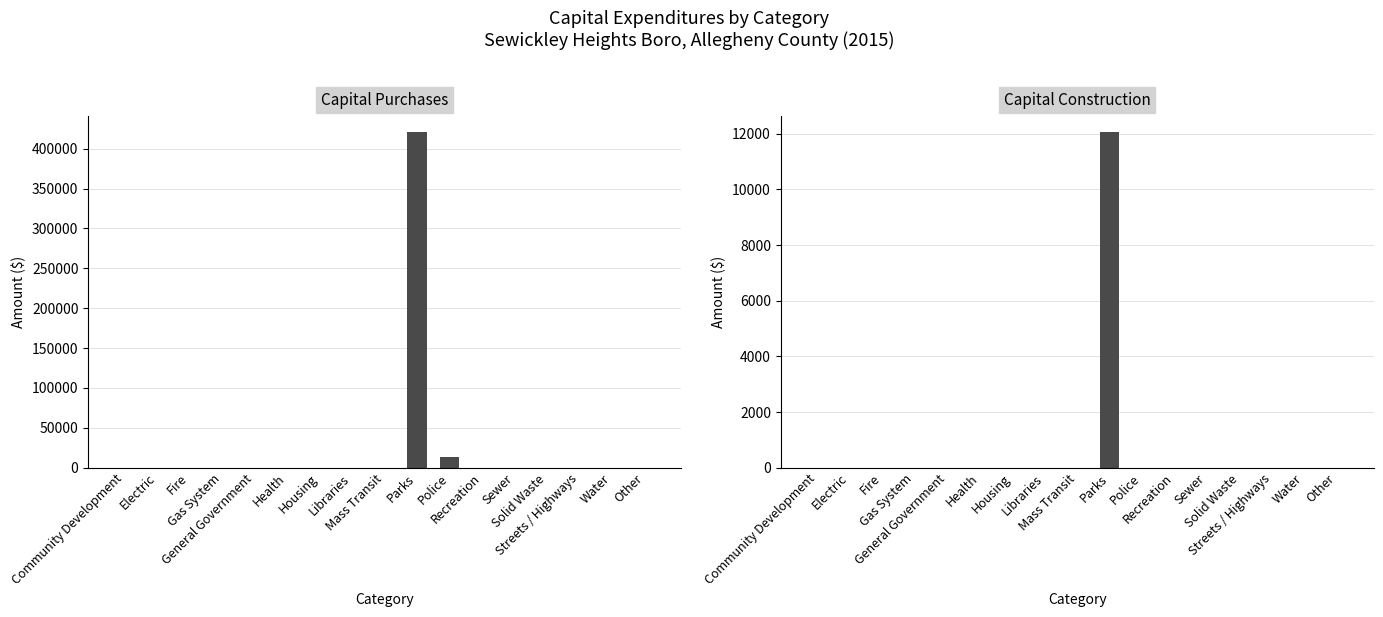

Which series has the largest total across all categories?

Capital Purchases